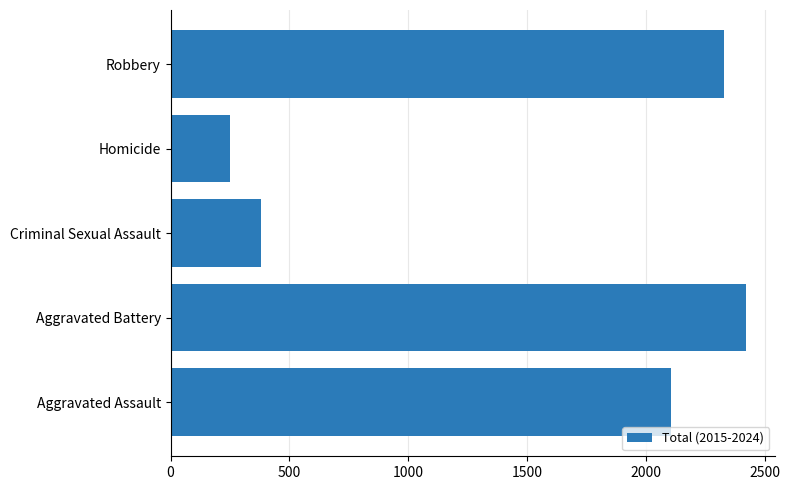

Where is the data nearest to the value 1335?

Aggravated Assault